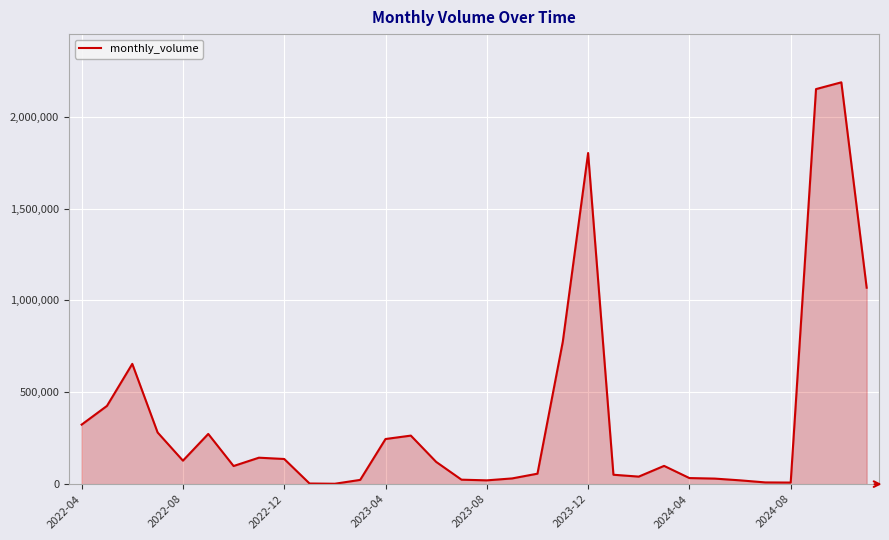

What is the maximum value shown in the chart?

2187121.3